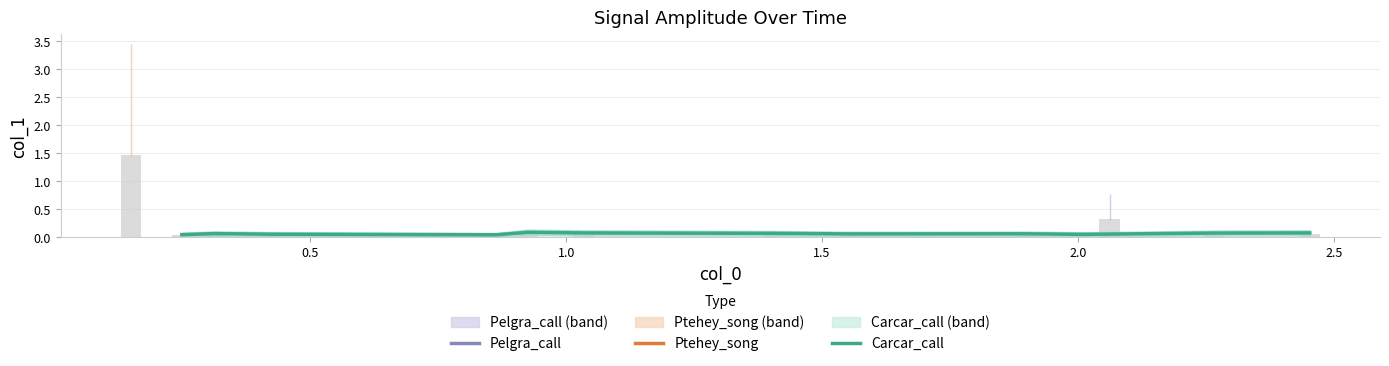

What is the label of the 5th bar from the left?

2.0